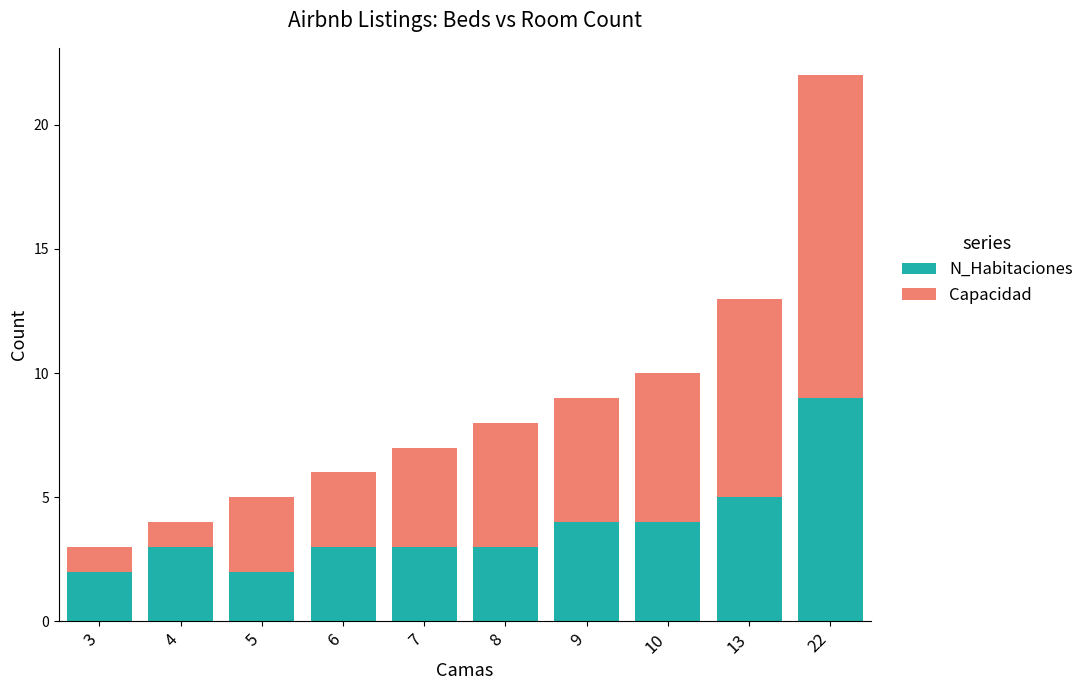

What value does the N_Habitaciones series have at 10?

4